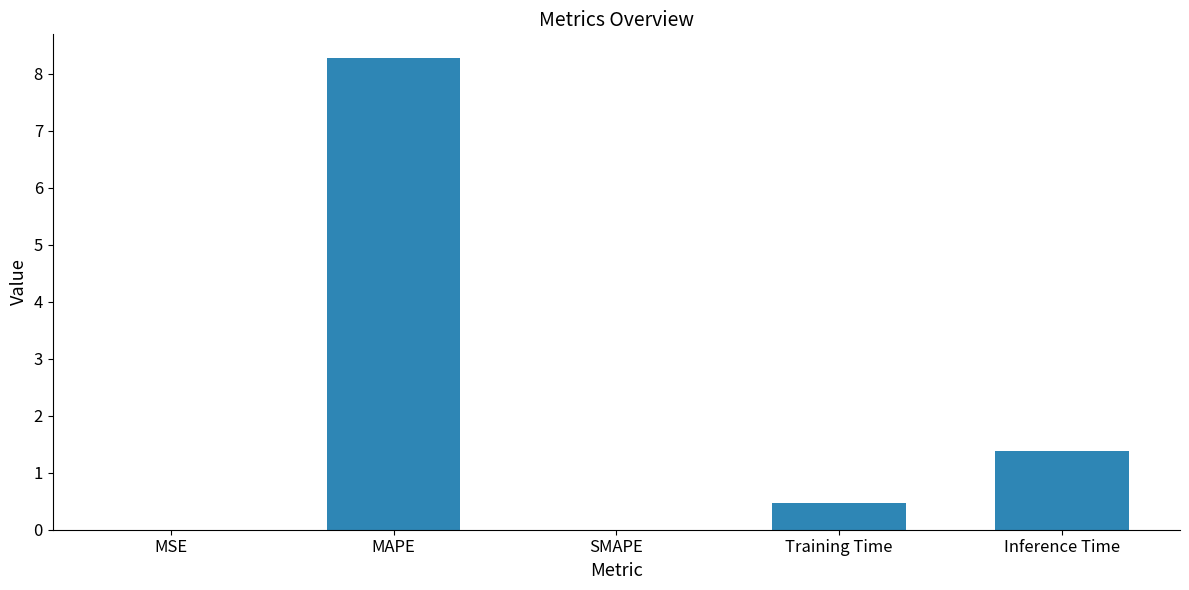

The value at Training Time is 0.2. True or false?

False